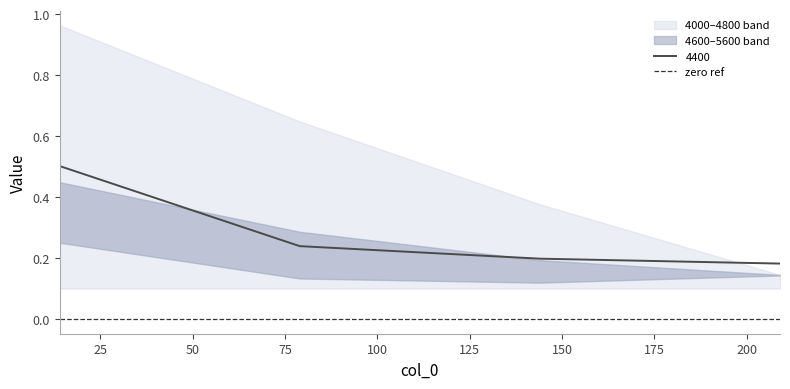

Reading right to left, extract all data points from this chart.

4000: 209=0.1	144=0.4	79=0.6	14=1.0
4400: 209=0.2	144=0.2	79=0.2	14=0.5
4600: 209=0.1	144=0.1	79=0.1	14=0.3
4800: 209=0.1	144=0.1	79=0.1	14=0.1
5200: 209=0.1	144=0.1	79=0.1	14=0.4
5600: 209=0.1	144=0.2	79=0.3	14=0.4